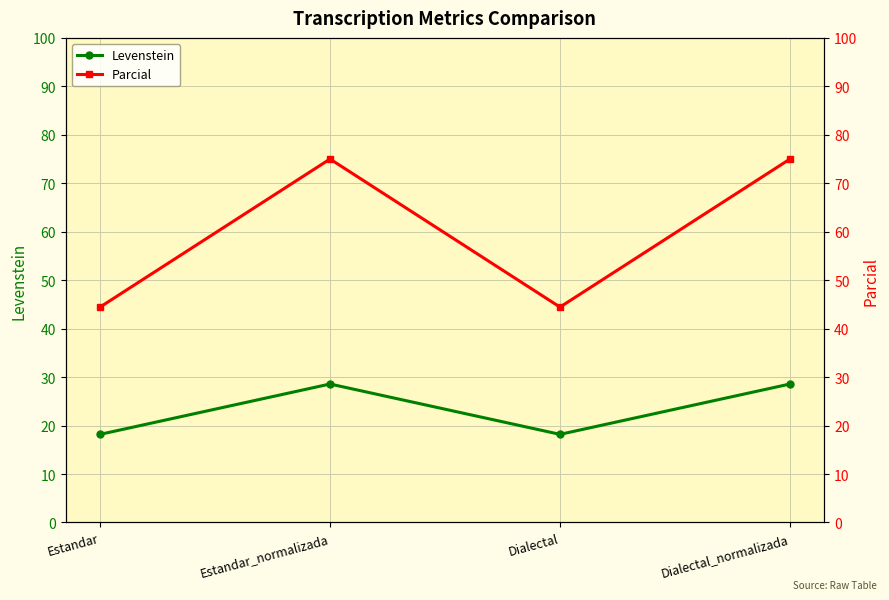

Rank the series by their maximum value, from highest to lowest.

Parcial, Levenstein